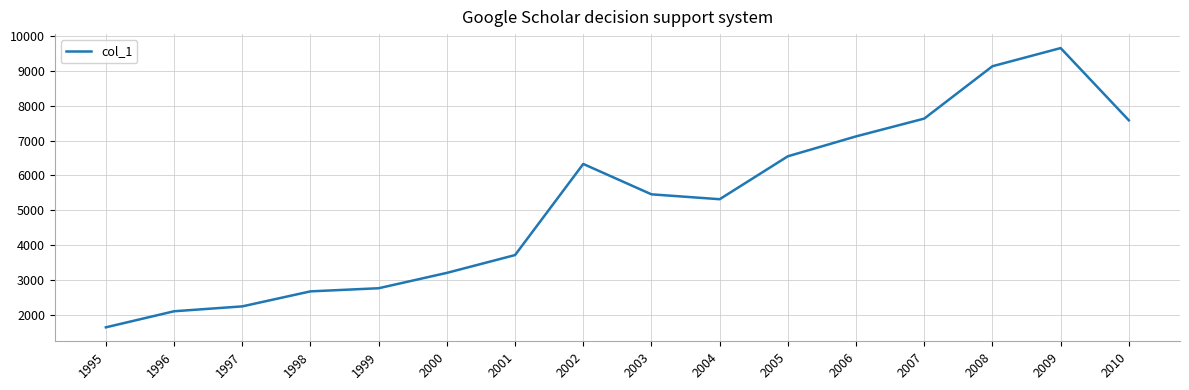

Which label corresponds to the smallest value in the chart?

1995